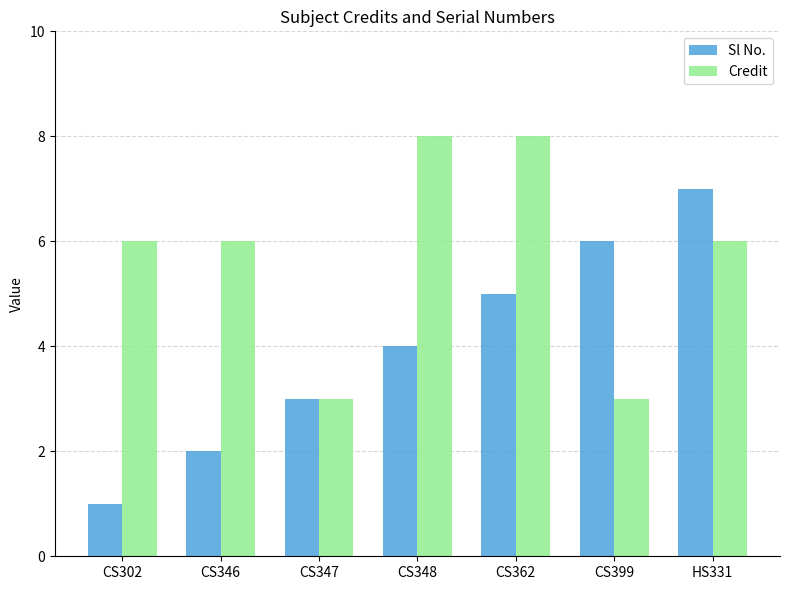

What is the sum of all Sl No. values?

28